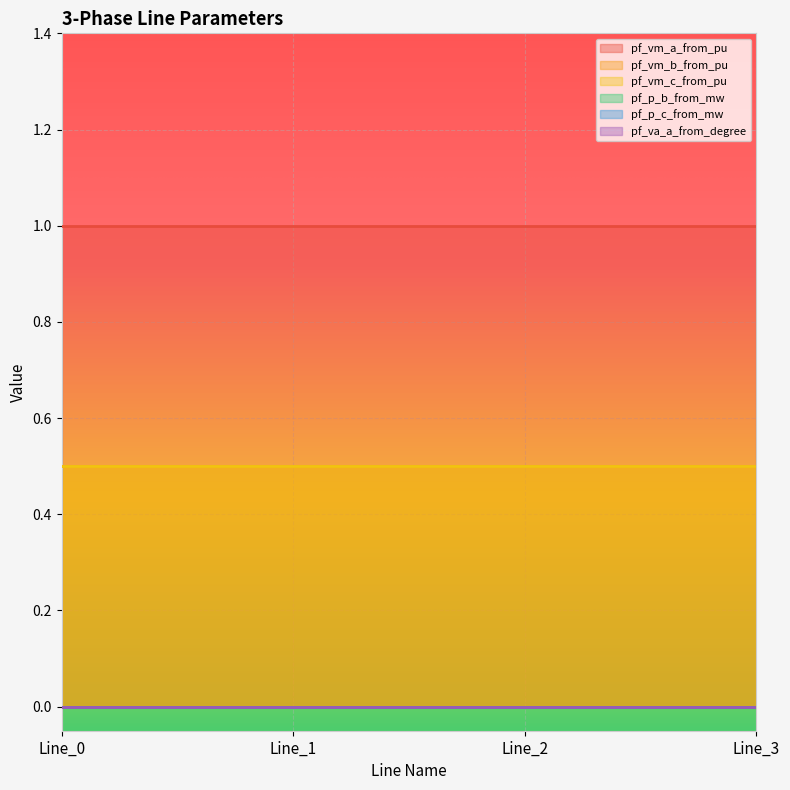

Reading left to right, list all the values displayed in this chart.

pf_vm_a_from_pu: Line_0=1.0	Line_1=1.0	Line_2=1.0	Line_3=1.0
pf_vm_b_from_pu: Line_0=0.5	Line_1=0.5	Line_2=0.5	Line_3=0.5
pf_vm_c_from_pu: Line_0=0.5	Line_1=0.5	Line_2=0.5	Line_3=0.5
pf_p_b_from_mw: Line_0=0.0	Line_1=0.0	Line_2=0.0	Line_3=0.0
pf_p_c_from_mw: Line_0=0.0	Line_1=0.0	Line_2=0.0	Line_3=0.0
pf_va_a_from_degree: Line_0=0.0	Line_1=0.0	Line_2=0.0	Line_3=0.0